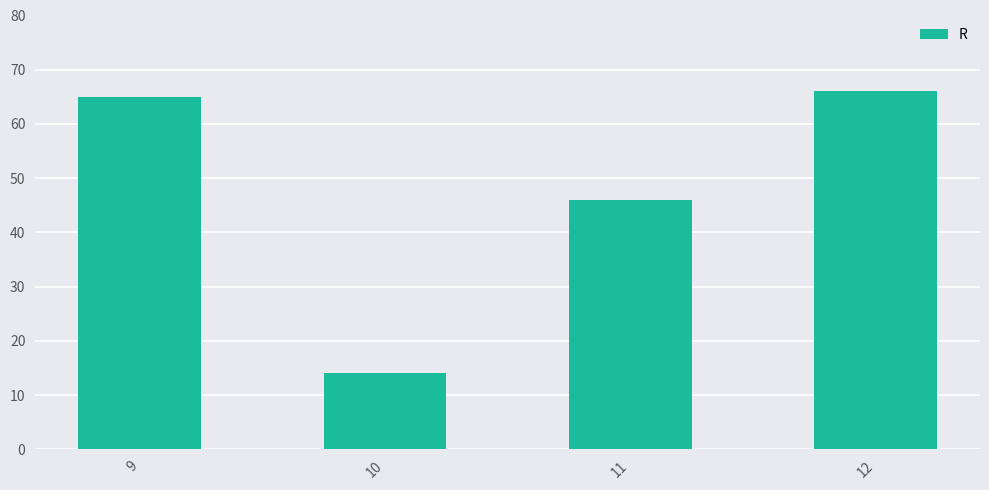

How many values exceed 64?

2